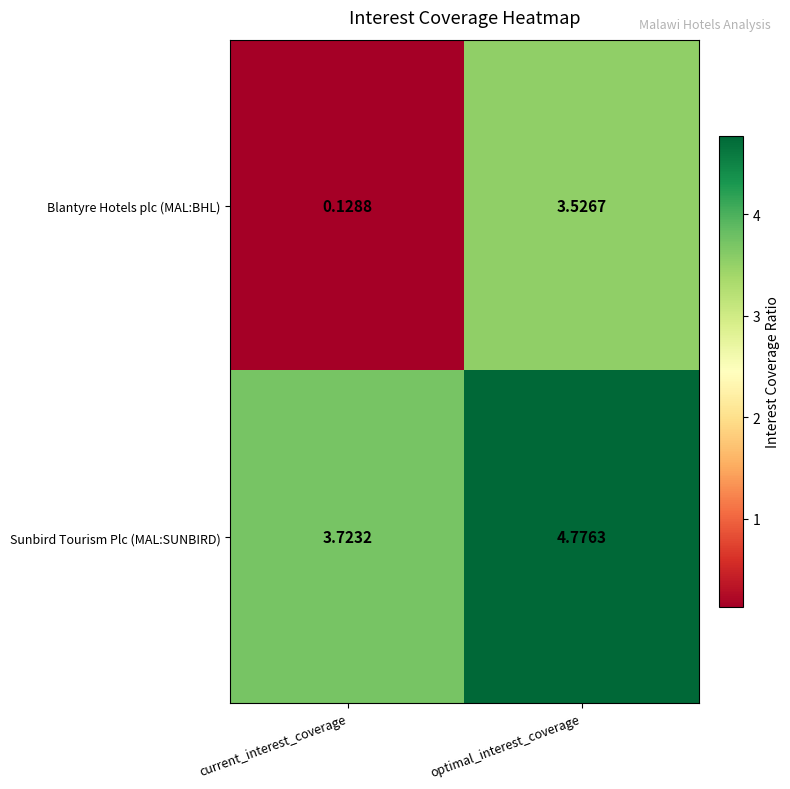

List the series in order of their overall mean, highest first.

Sunbird Tourism Plc (MAL:SUNBIRD), Blantyre Hotels plc (MAL:BHL)